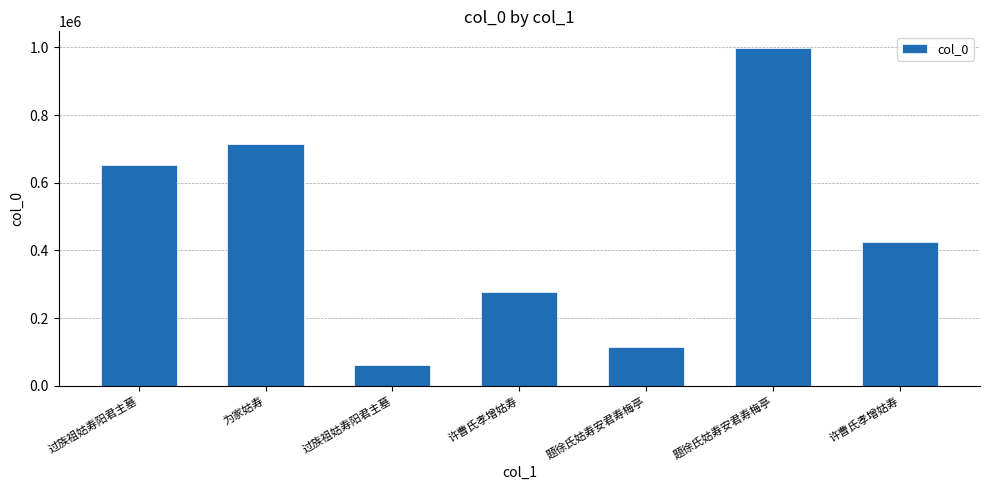

How many categories are shown in the chart?

7